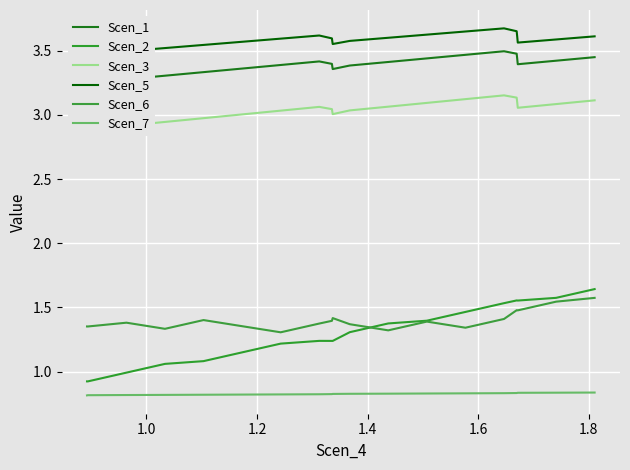

Which series has the largest range (max minus min)?

Scen_2